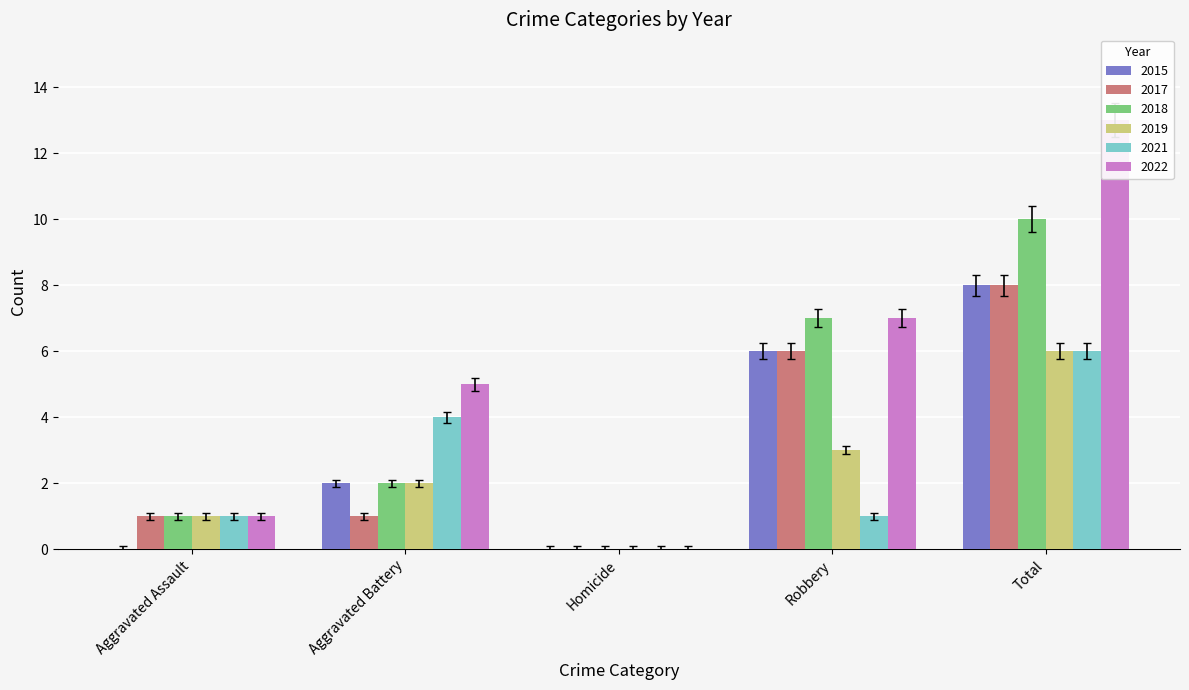

What is the sum of all 2019 values?

12